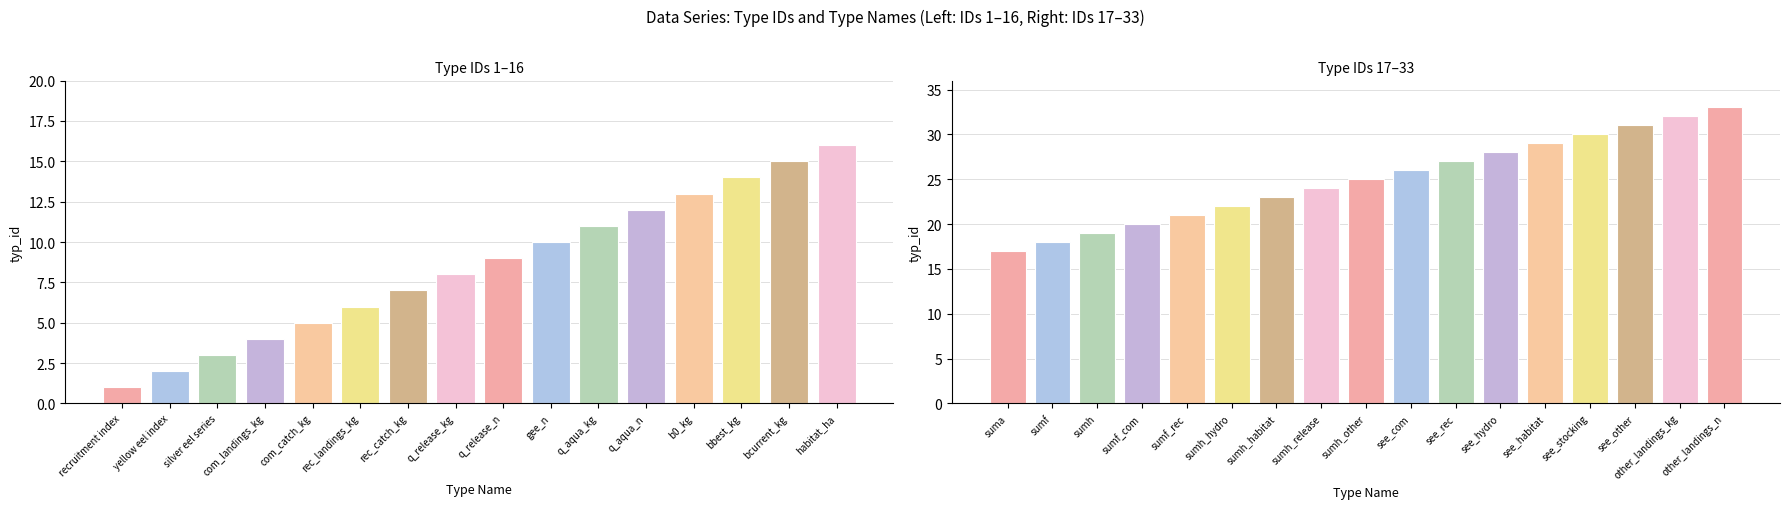

True or false: the data shows 5 at com_catch_kg.

True